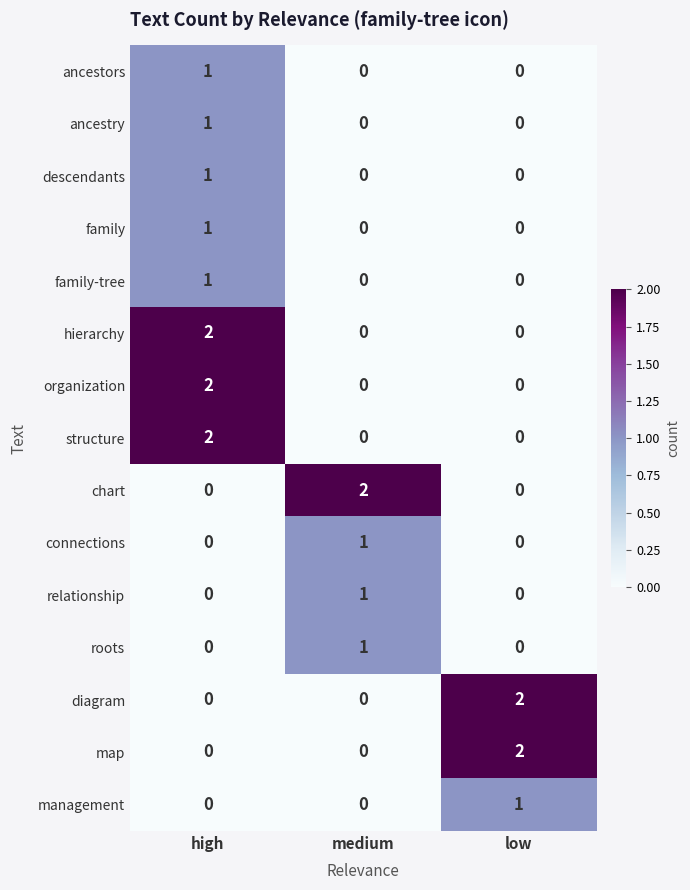

Is it true that diagram equals 1 at high?

False